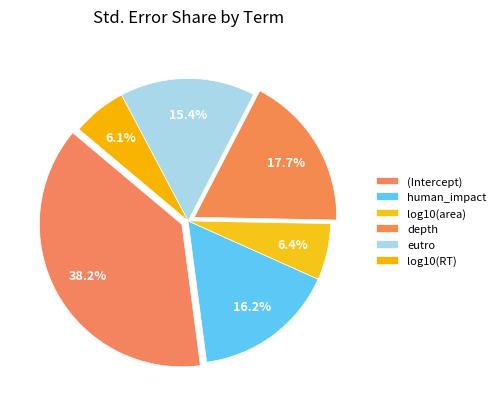

Is there a majority slice in this chart?

No